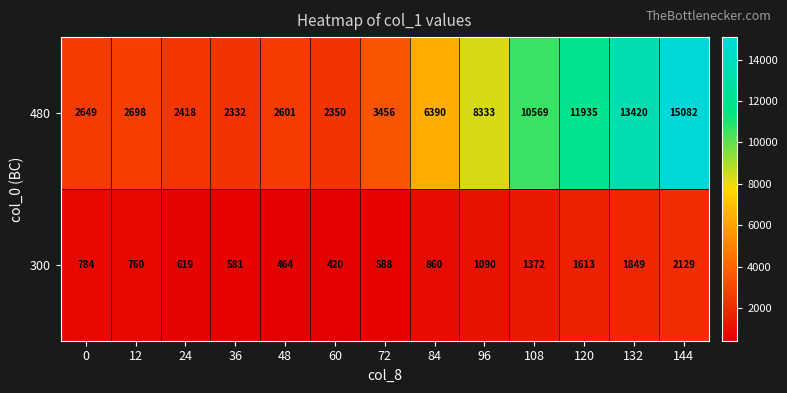

Between 12 and 132, which series saw the biggest shift?

480